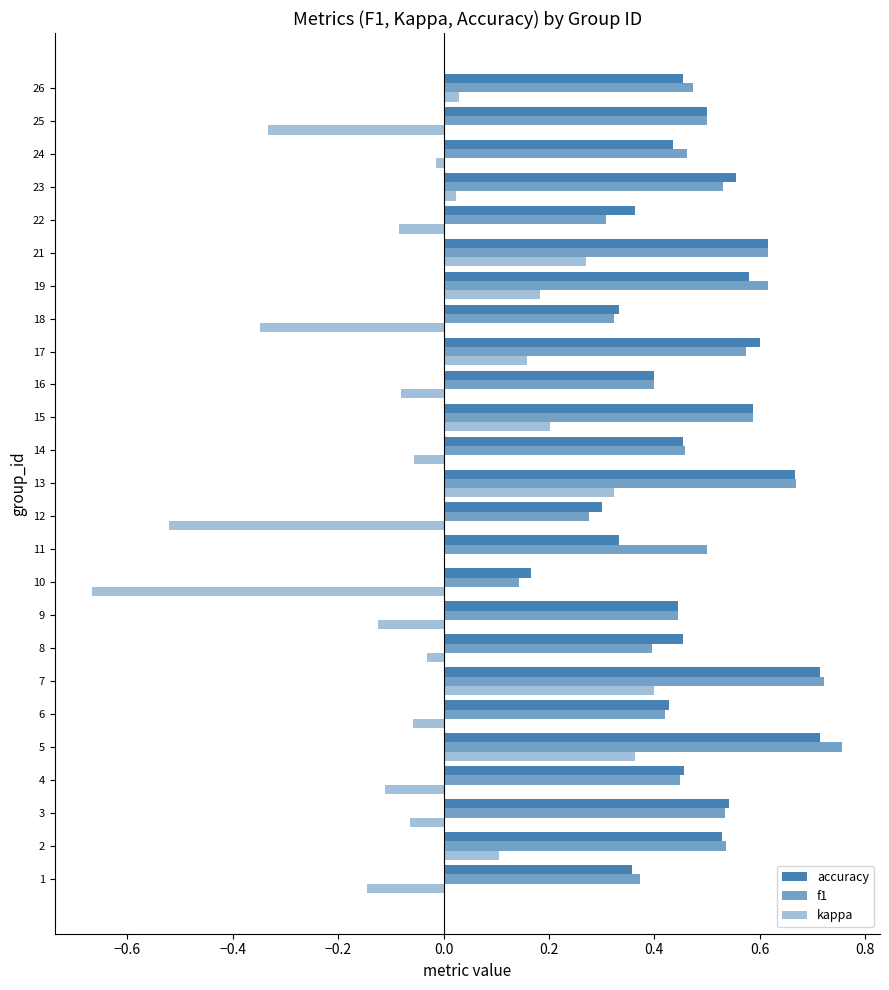

How many data points does each series have?

25